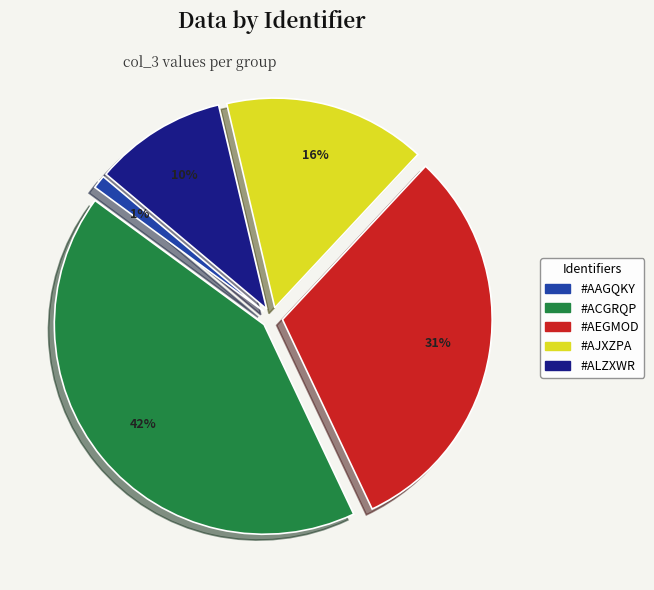

Which has a higher value, #ALZXWR or #AJXZPA?

#AJXZPA